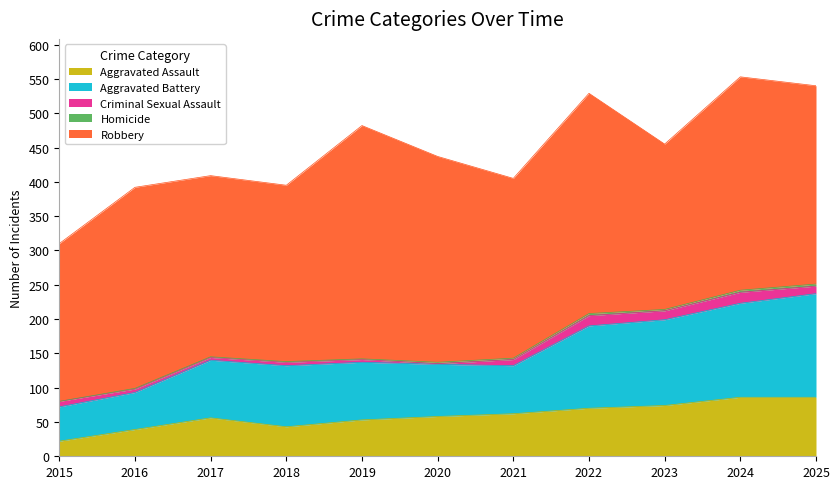

True or false: Criminal Sexual Assault has more than 2 interior local peaks.

True